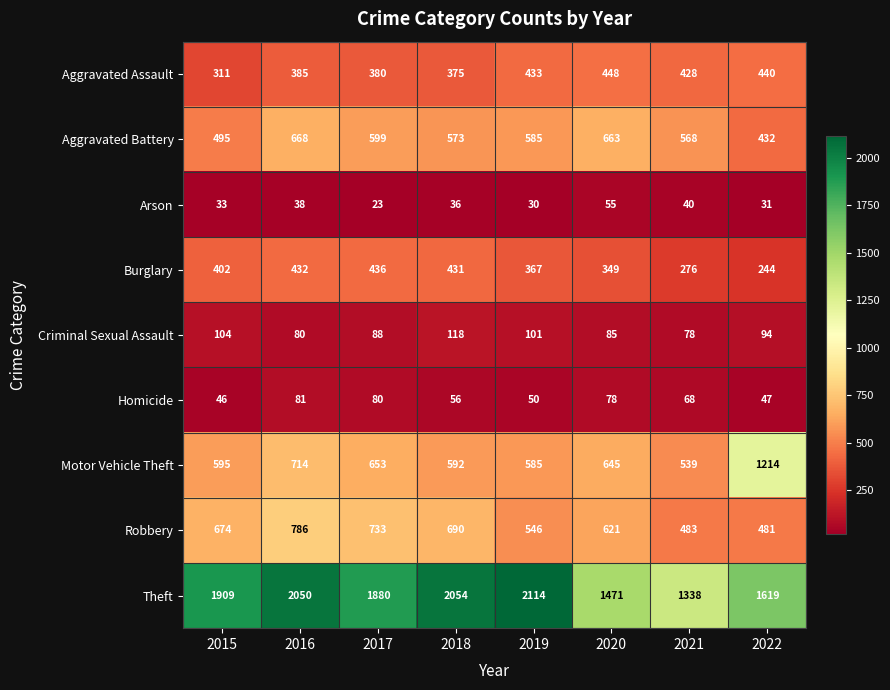

Which series has the widest spread of values?

Theft